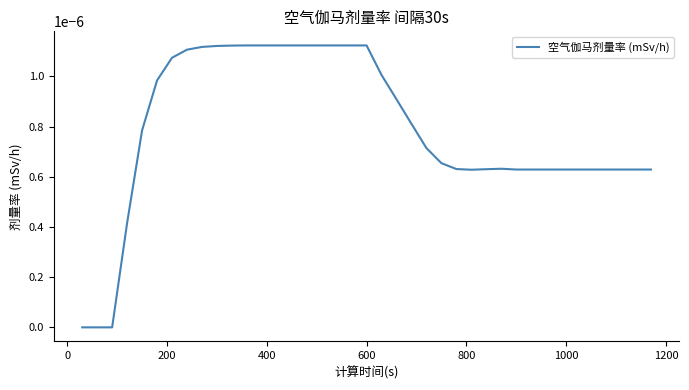

How many lines are shown in the chart?

1